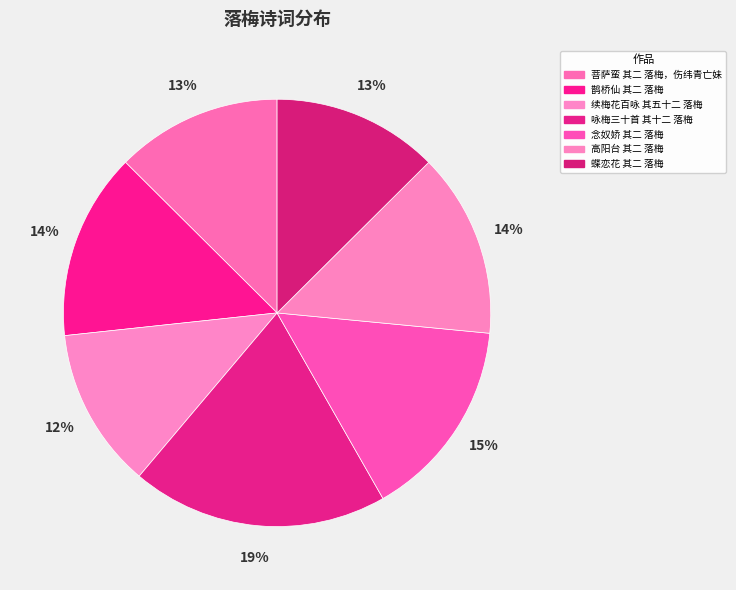

To the nearest percent, what portion does 蝶恋花 其二 落梅 represent?

13%